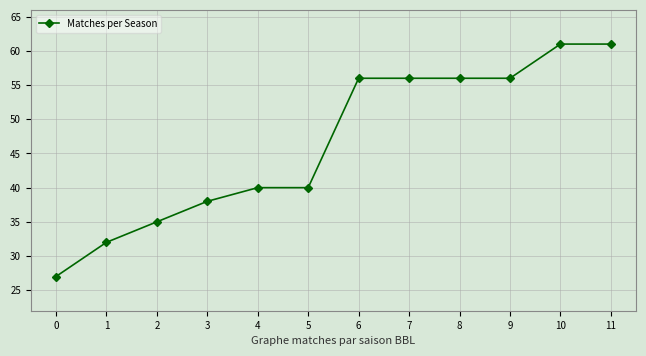

What is the value of the 12th point from the left?

61